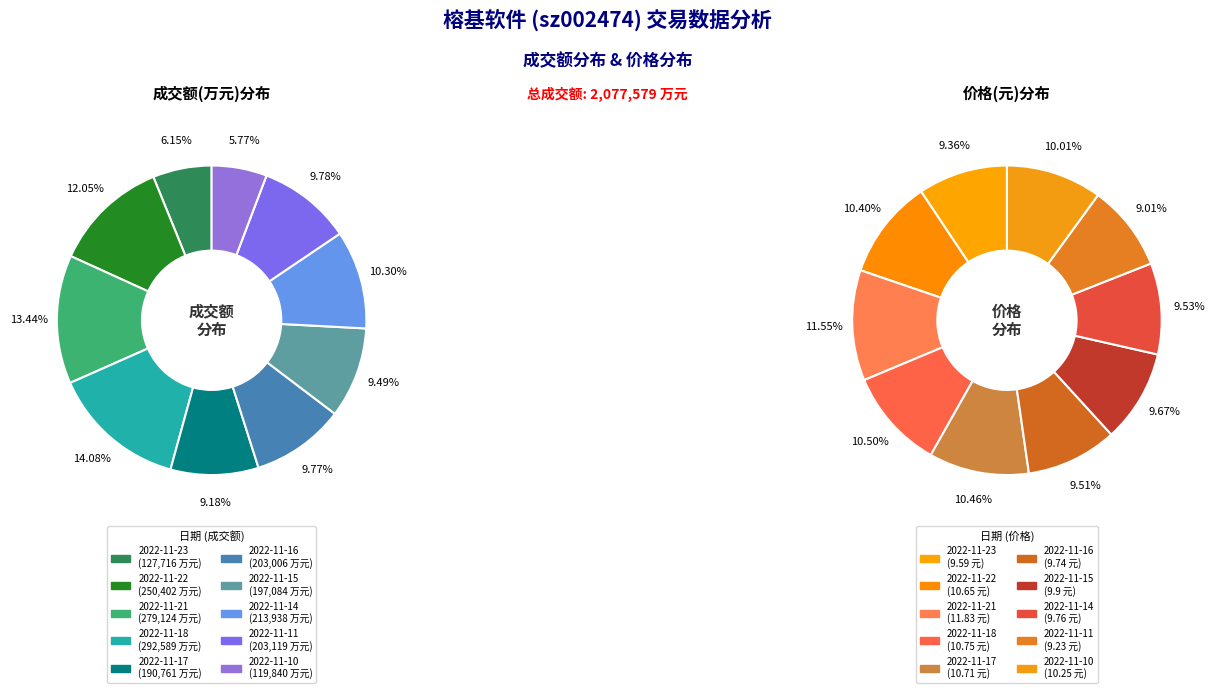

Is 2022-11-15 the majority of the pie?

No